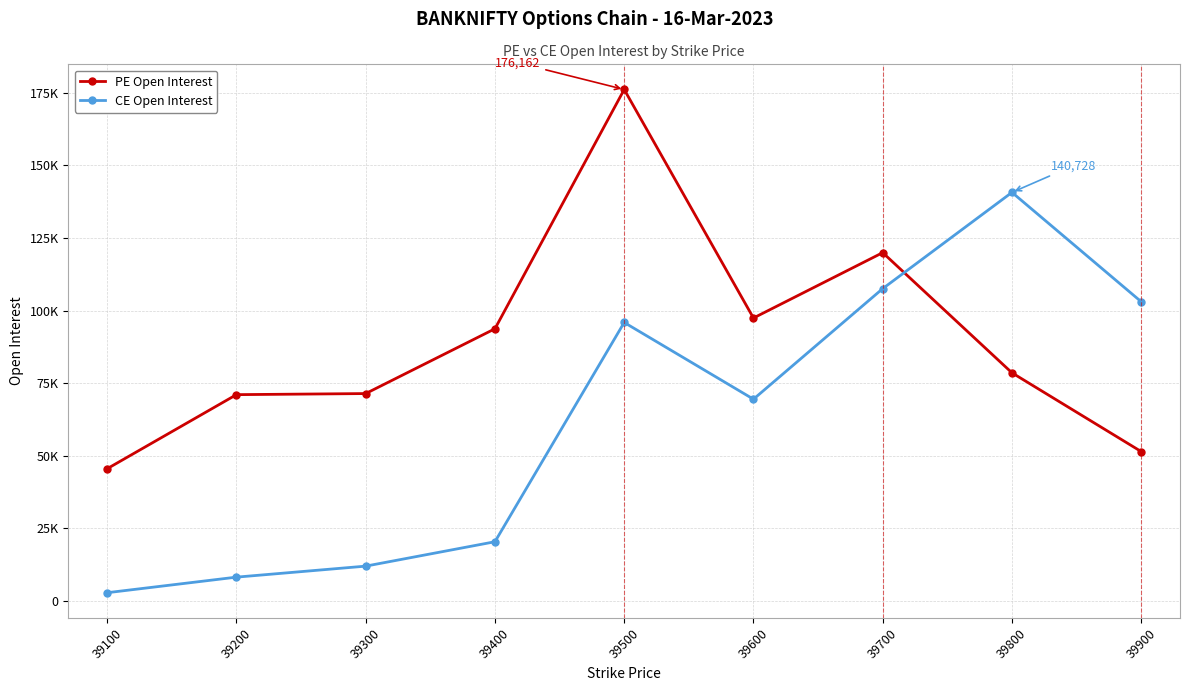

Which series has the largest range (max minus min)?

CE Open Interest